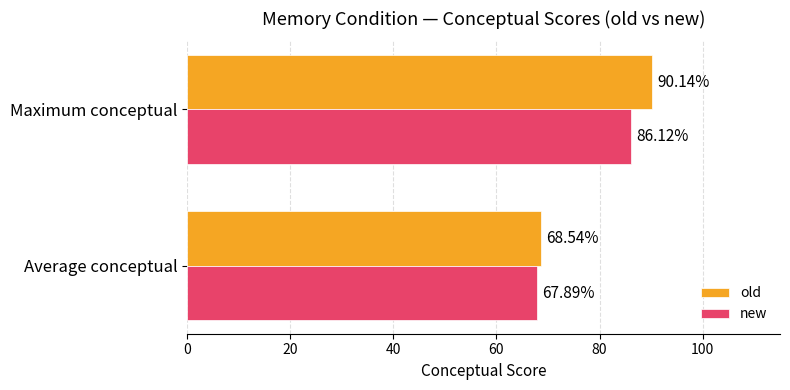

At which category does the chart reach its peak across all series?

Maximum conceptual